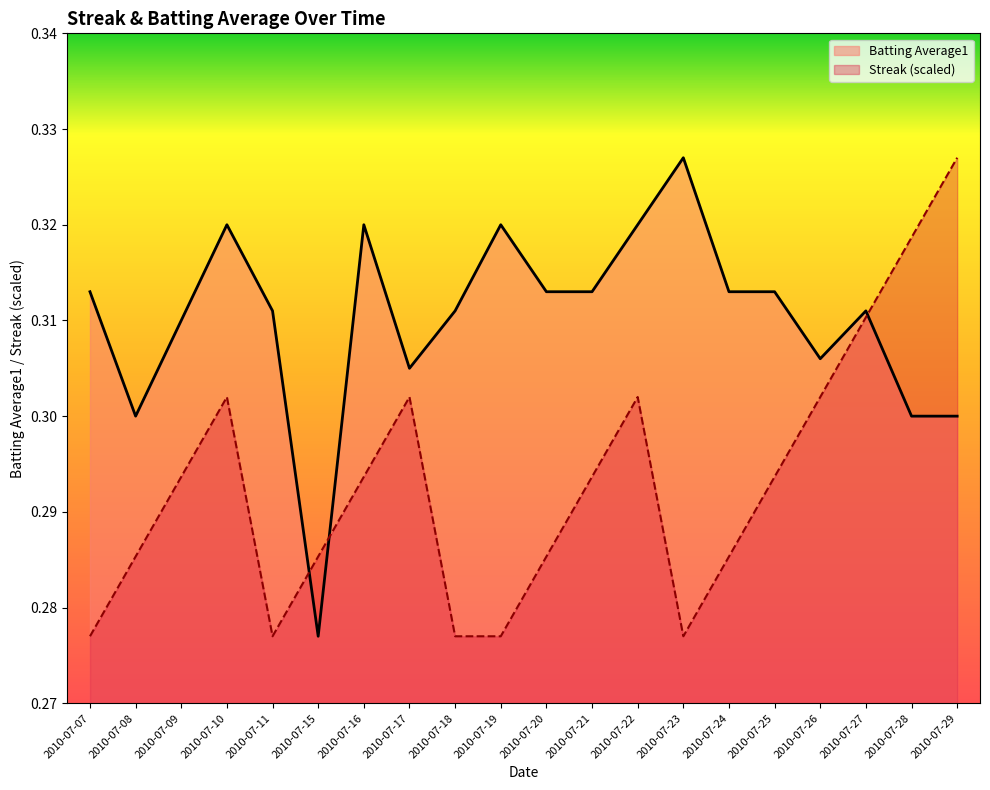

At which category does Streak reach its first local valley?

2010-07-11